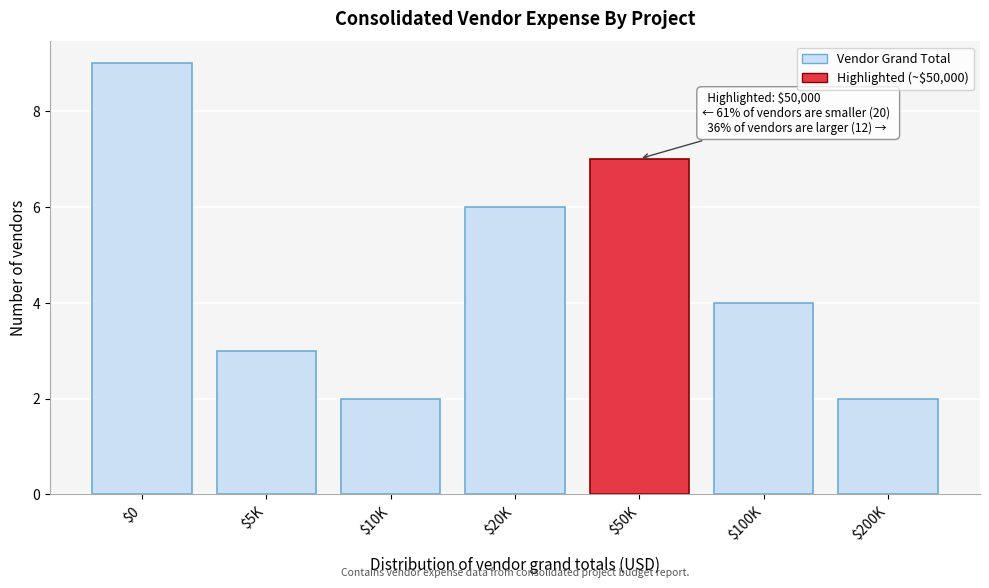

Reading left to right, extract all data points from this chart.

9	3	2	6	7	4	2